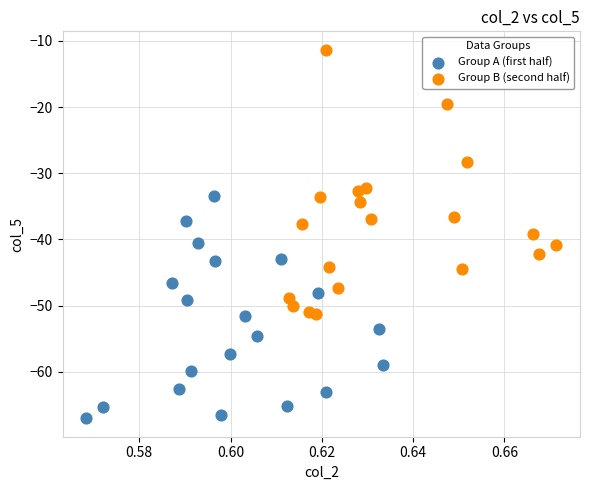

Which series contains the highest Y value?

Group B (second half)